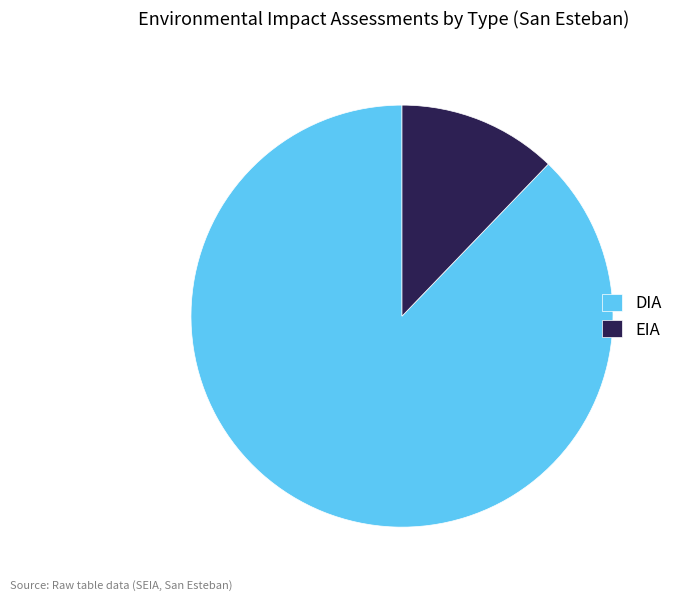

Is the sum of EIA and DIA greater than half?

Yes